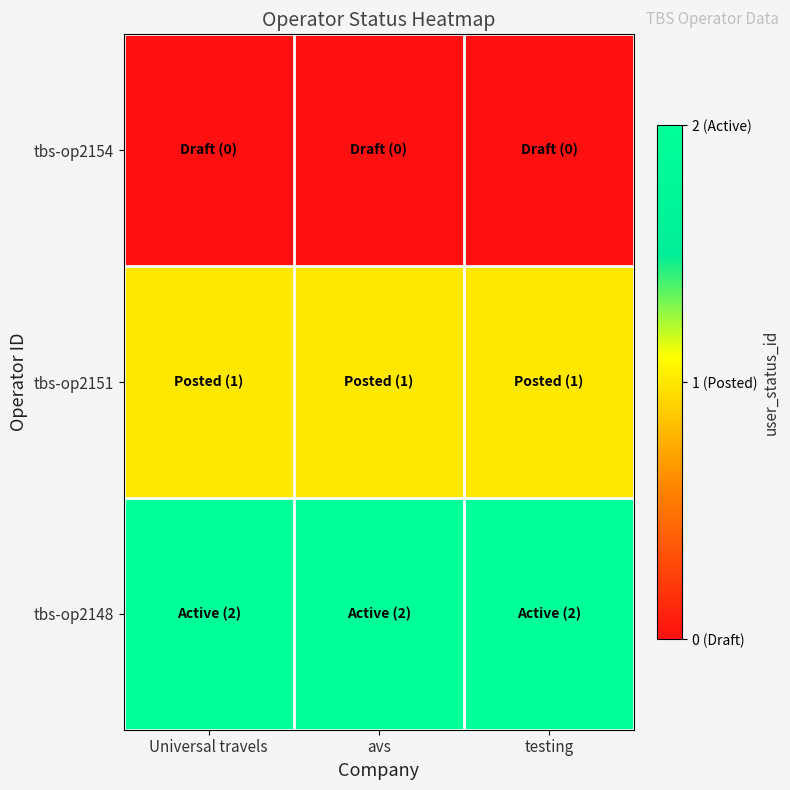

Count the number of data series in this chart.

3